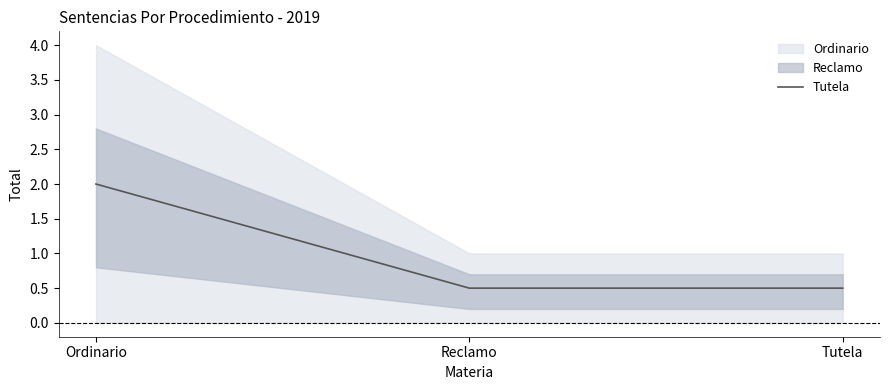

Rank the categories by value from lowest to highest.

Reclamo, Tutela, Ordinario